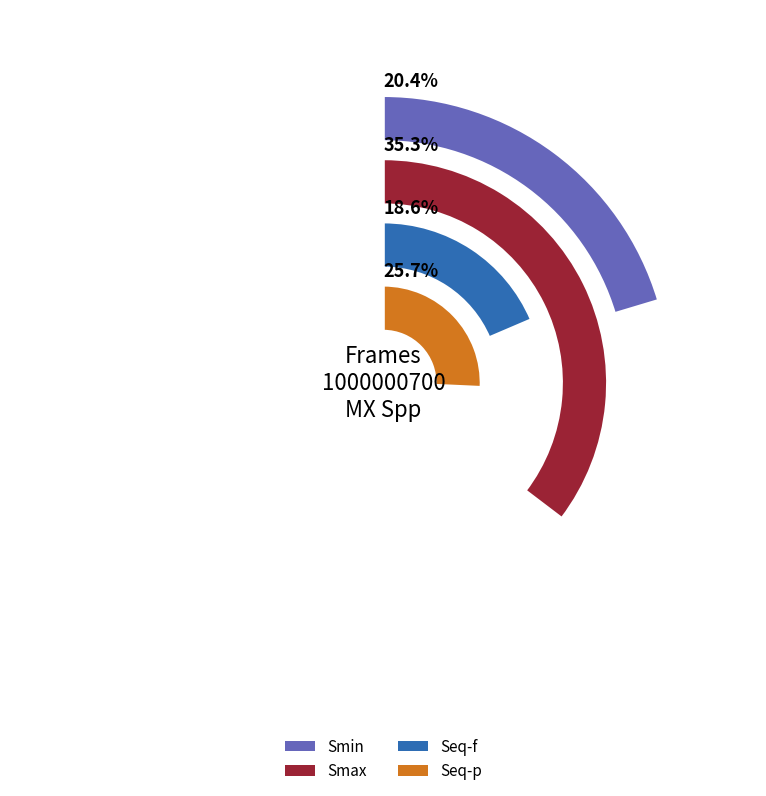

Which category has the biggest portion of the pie?

Smax